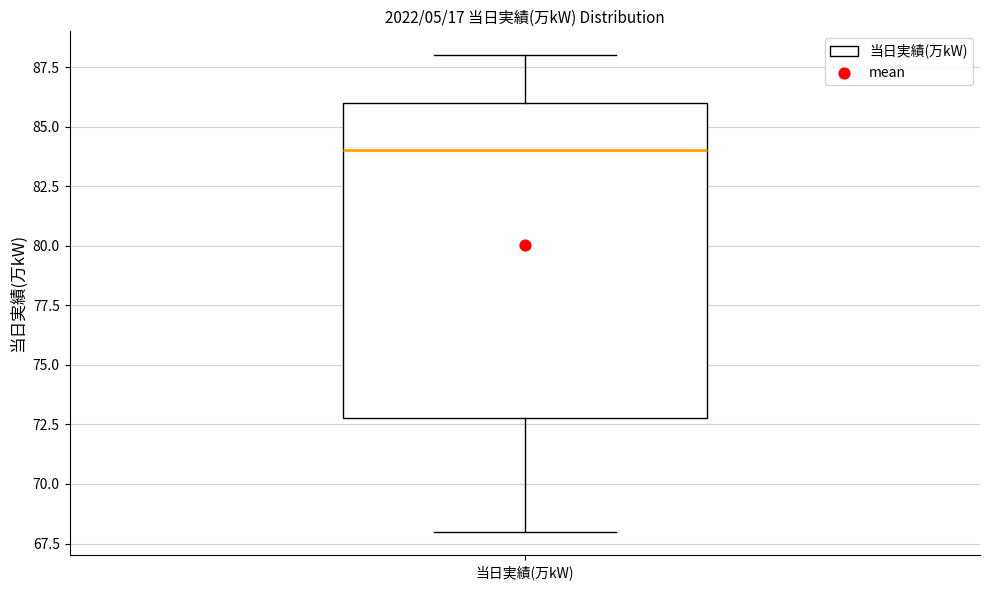

Where is the lower edge of the box for 当日実績(万kW) on the y-axis? The values are not printed on the chart, so give them approximately, as read against the axis.

73